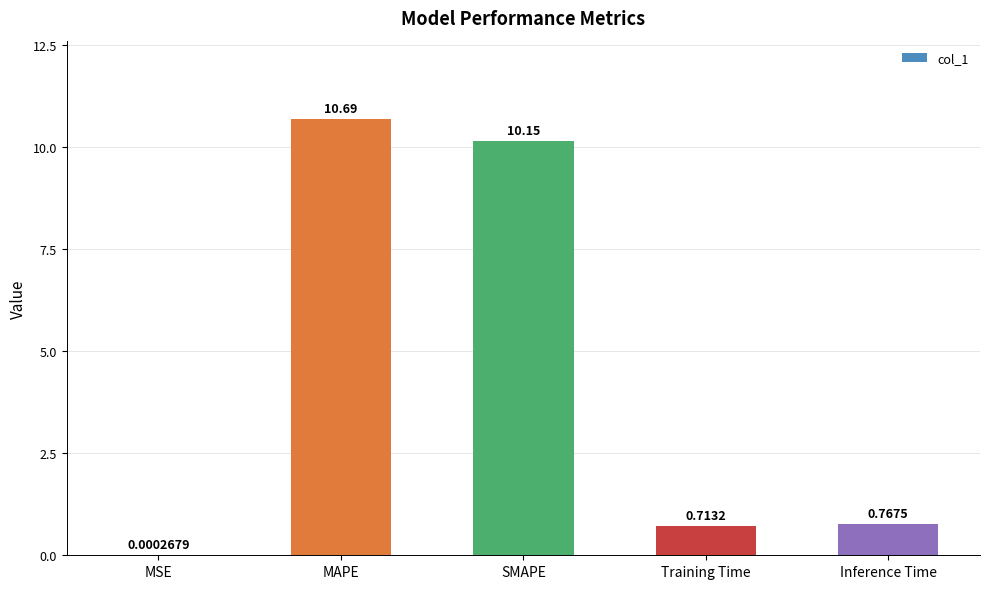

What is the average value?

4.5